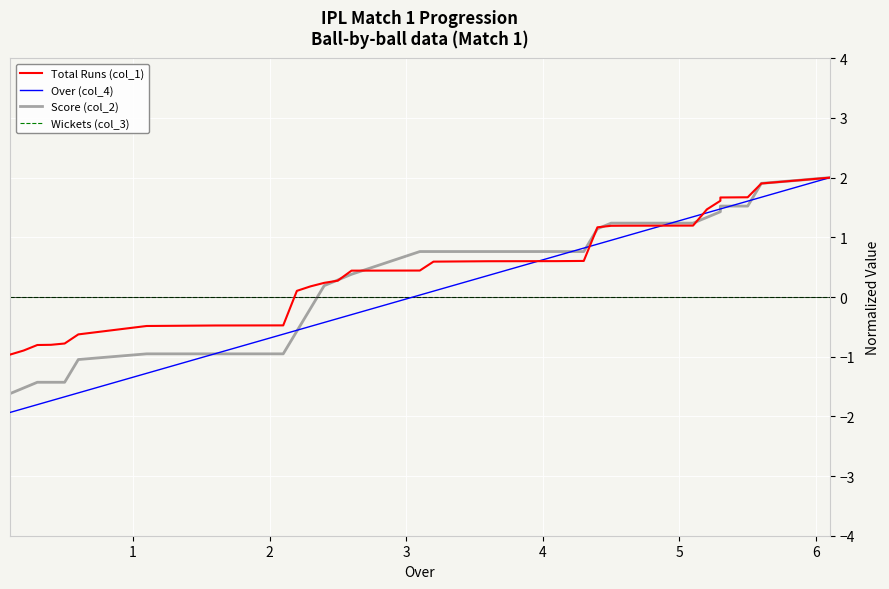

How many times do Score (col_2) and Wickets (col_3) cross each other?

1